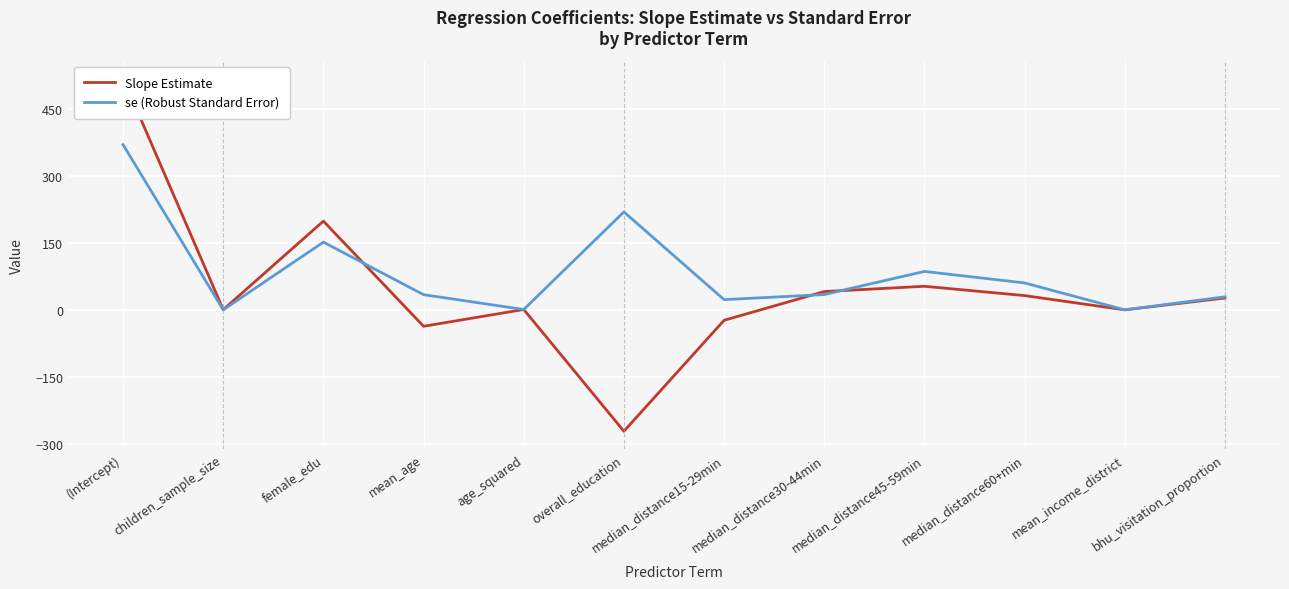

Reading left to right, transcribe all the data shown in this chart.

Slope Estimate: 518.8	0.4	198.6	-36.8	0.8	-271.8	-23.4	40.9	52.8	31.9	-0.0	26.5
se (Robust Standard Error): 369.8	0.0	151.7	34.0	0.8	219.3	22.9	34.3	86.0	60.3	0.0	29.2